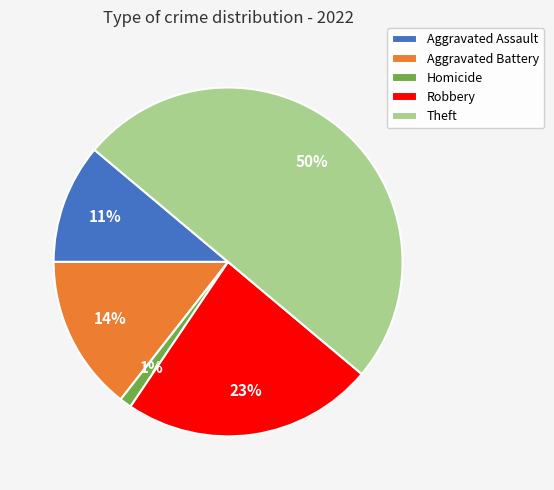

How many slices are in this pie chart?

5